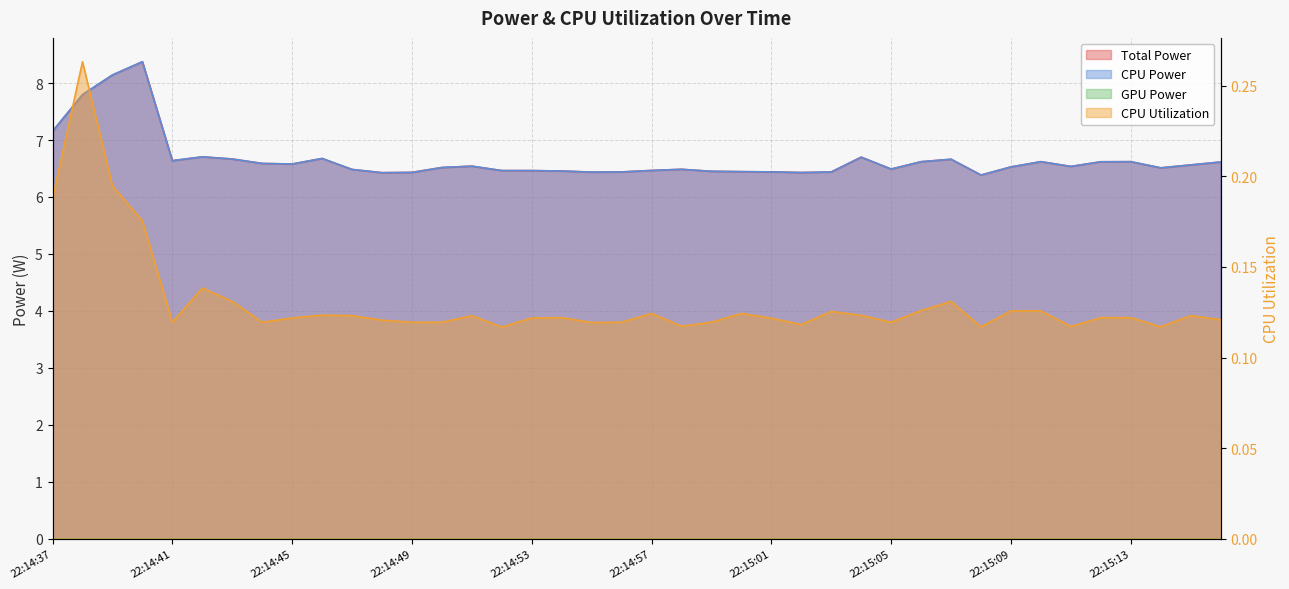

True or false: CPU Utilization has a value of 0.1 at 22:14:46.

False